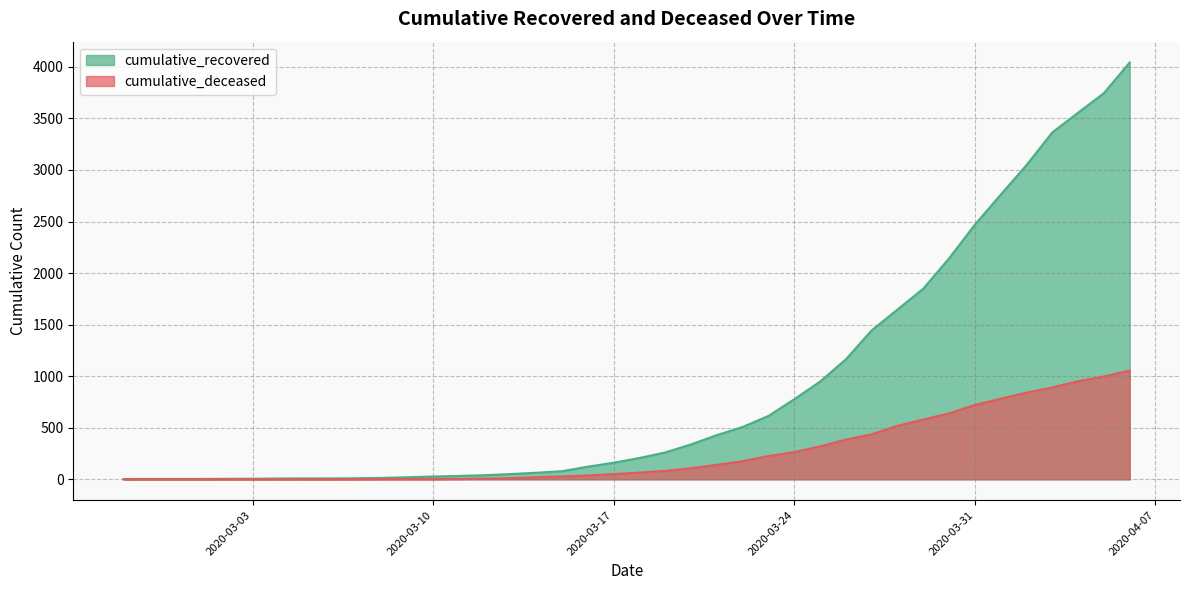

What position from the left is 2020-03-10?

13